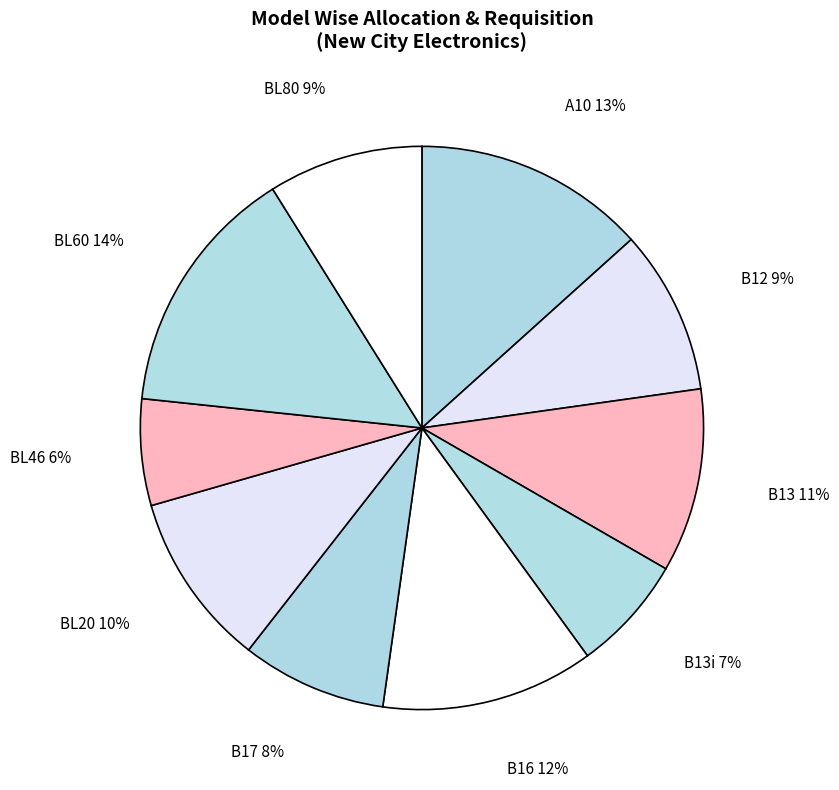

To the nearest percent, what is the difference between the largest and smallest slice percentages?

8%